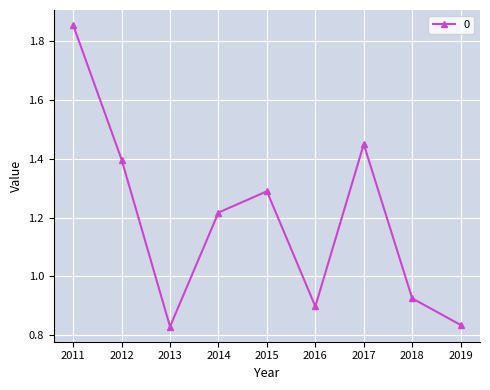

What is the value of the 5th point from the left?

1.3